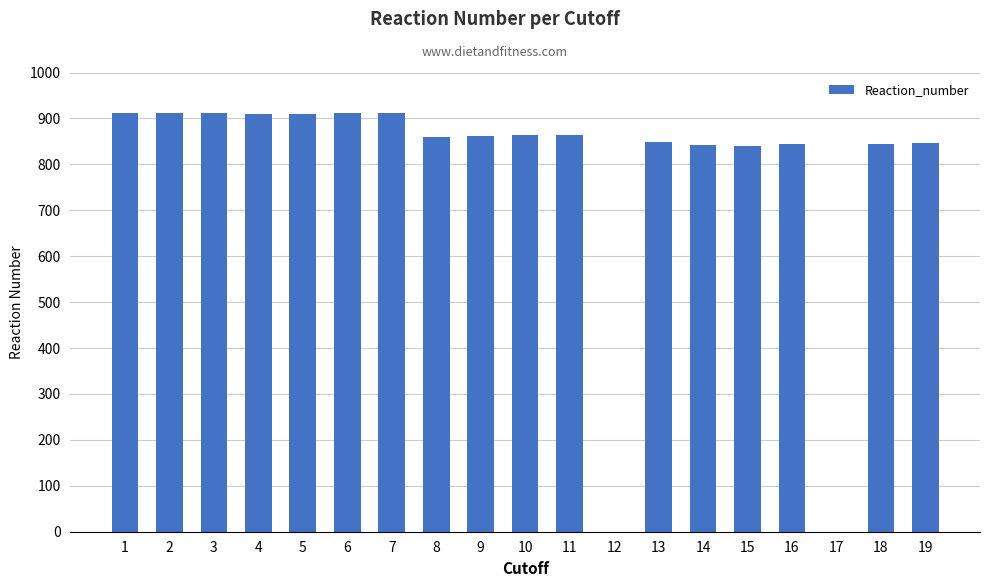

What is the average value?

784